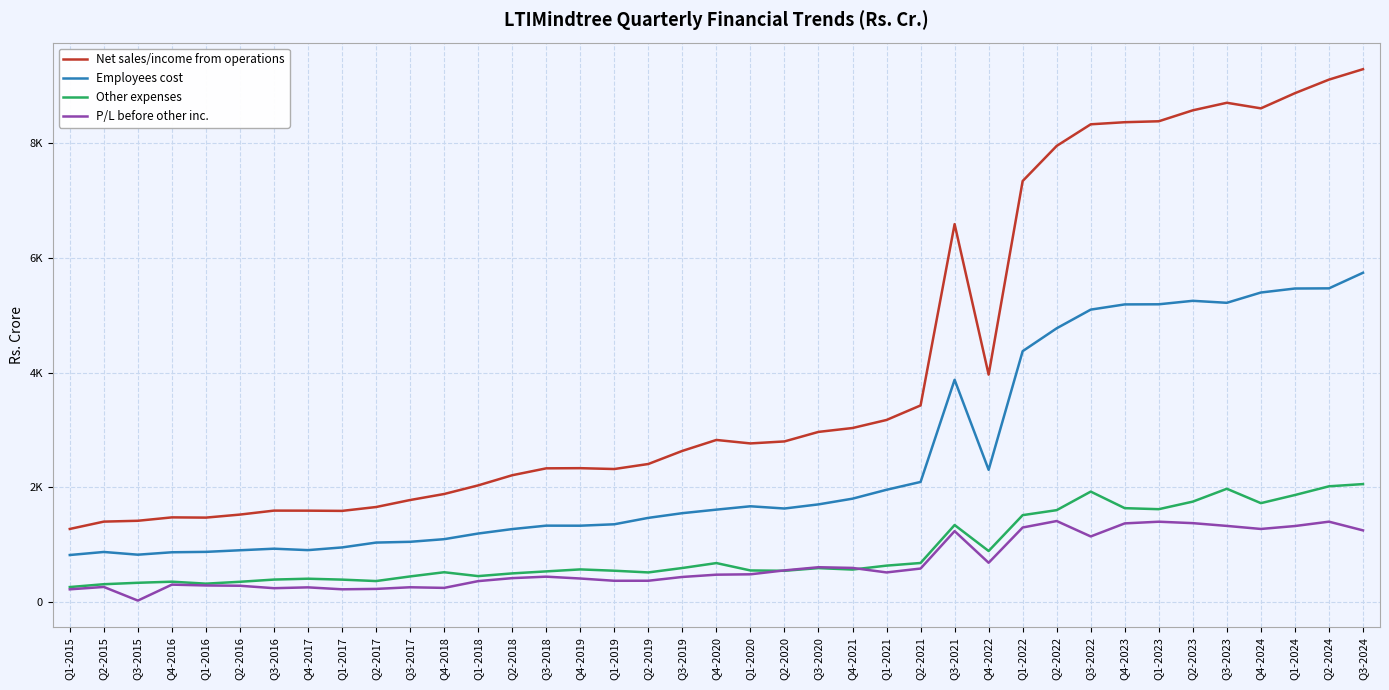

Which series has the largest total across all categories?

Net sales/income from operations